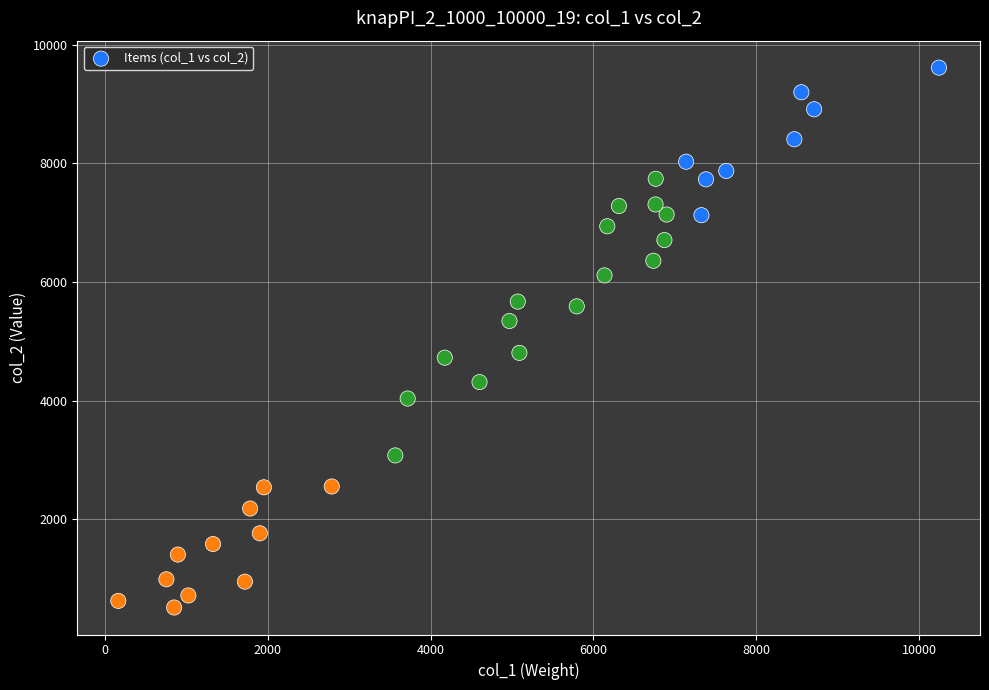

What is the range of Y values (max minus min)?

9108